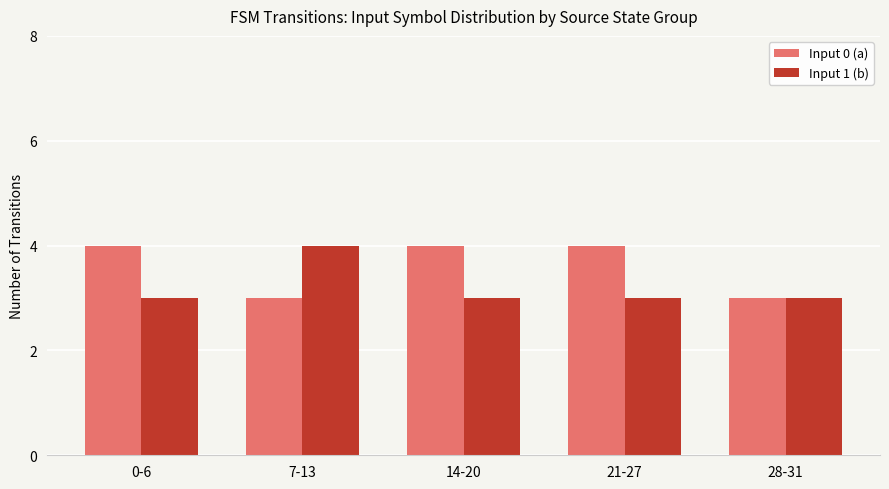

Is it true that Input 1 (b) equals 5 at 0-6?

False